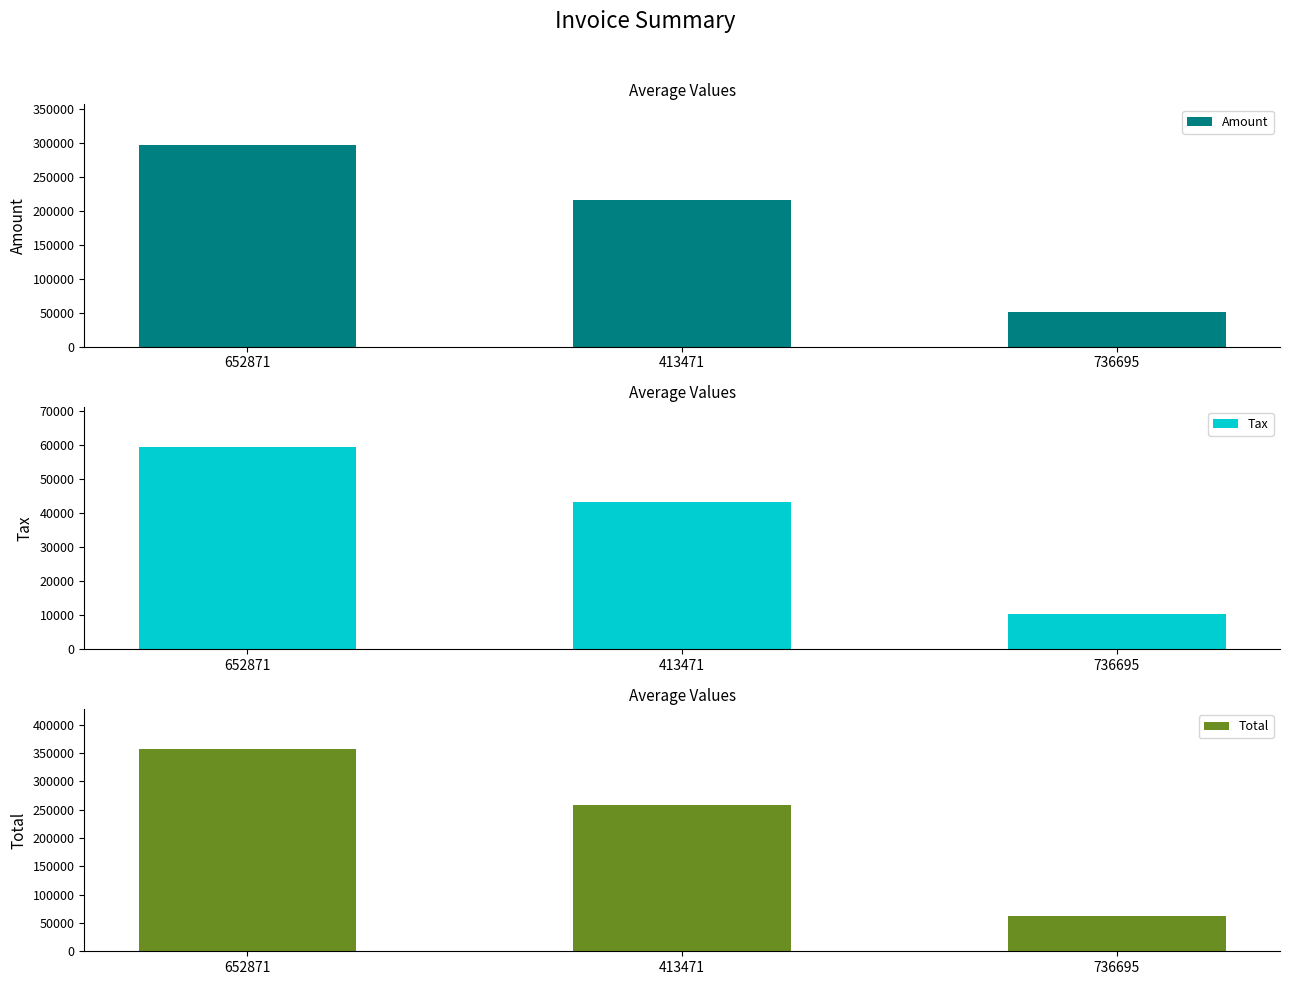

True or false: Total has a value of 83391.6 at 736695.

False